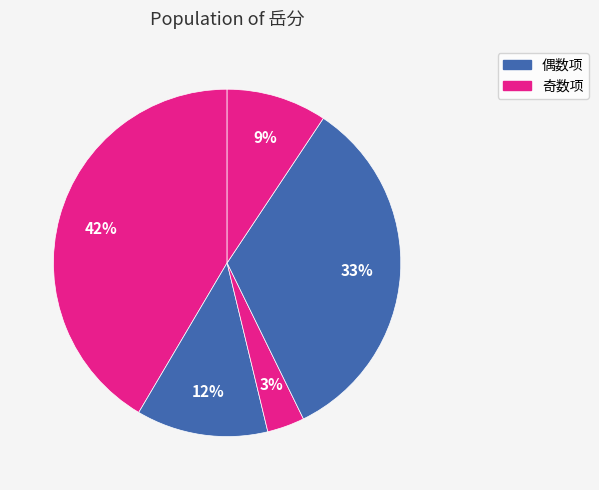

How many segments does this pie chart have?

5